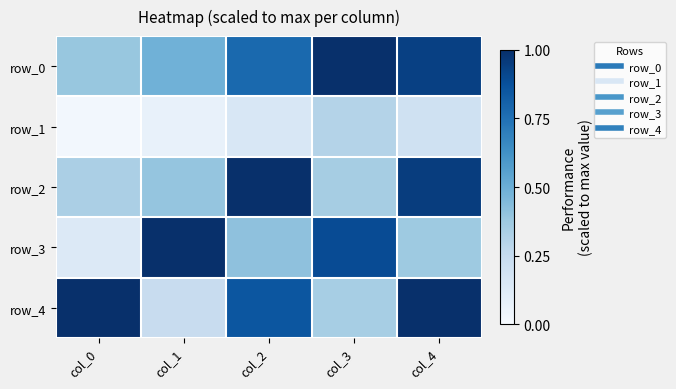

Which category has the lowest value in the row_0 series?

col_0